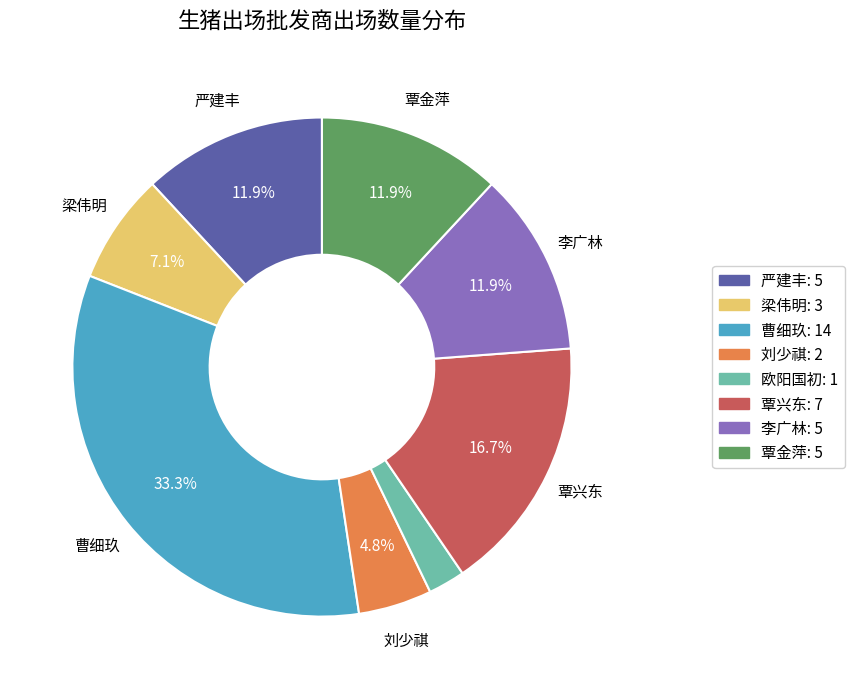

What is the ratio of the value at 覃金萍 to the value at 严建丰?

1.0